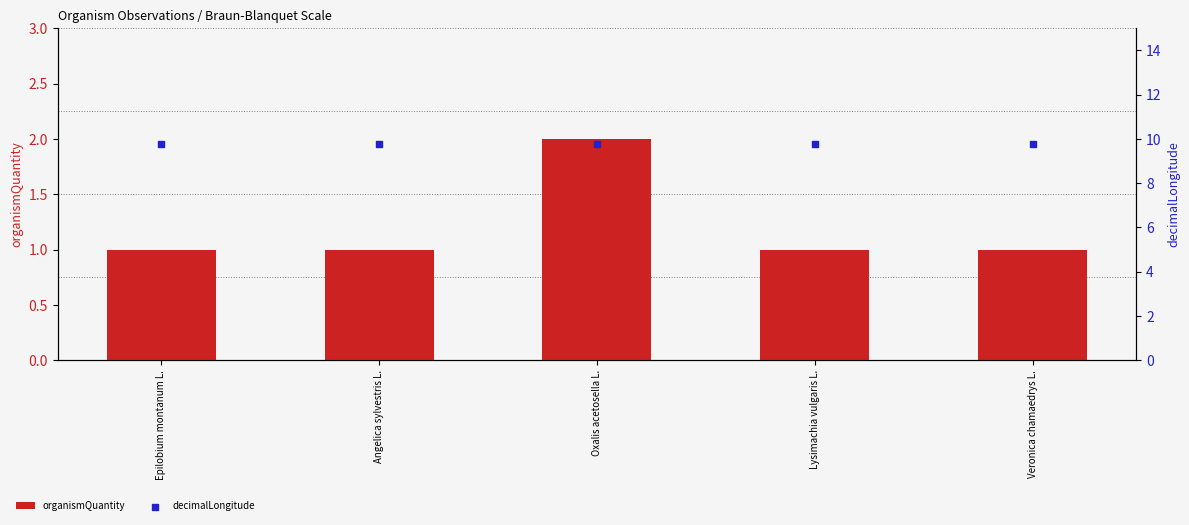

Which series reaches the minimum Y coordinate?

organismQuantity